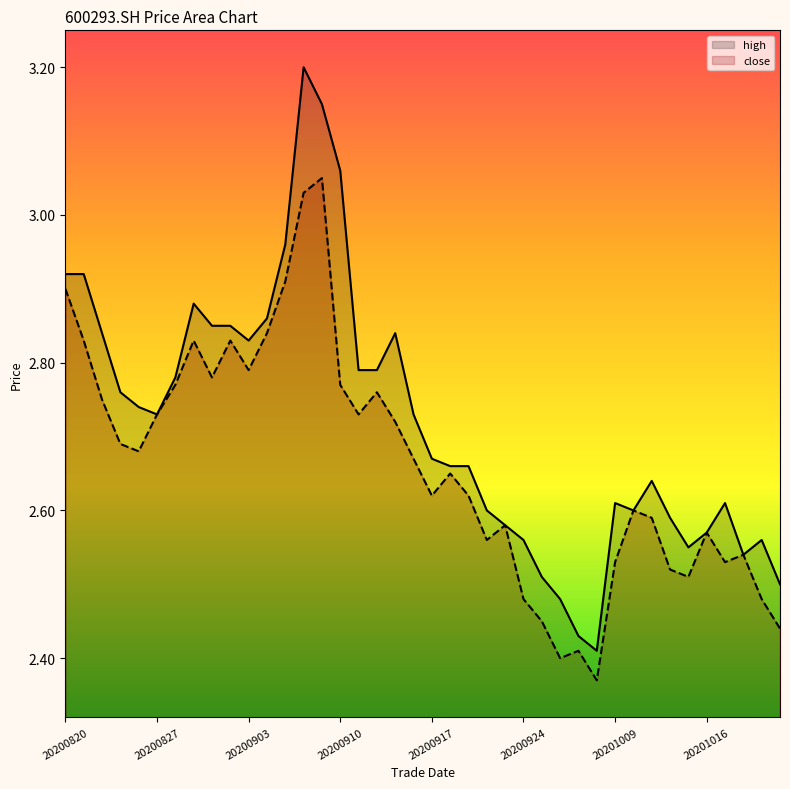

Reading left to right, extract all data points from this chart.

close: 20200820=2.9	20200821=2.8	20200824=2.8	20200825=2.7	20200826=2.7	20200827=2.7	20200828=2.8	20200831=2.8	20200901=2.8	20200902=2.8	20200903=2.8	20200904=2.8	20200907=2.9	20200908=3.0	20200909=3.0	20200910=2.8	20200911=2.7	20200914=2.8	20200915=2.7	20200916=2.7	20200917=2.6	20200918=2.6	20200921=2.6	20200922=2.6	20200923=2.6	20200924=2.5	20200925=2.5	20200928=2.4	20200929=2.4	20200930=2.4	20201009=2.5	20201012=2.6	20201013=2.6	20201014=2.5	20201015=2.5	20201016=2.6	20201019=2.5	20201020=2.5	20201021=2.5	20201022=2.4
high: 20200820=2.9	20200821=2.9	20200824=2.8	20200825=2.8	20200826=2.7	20200827=2.7	20200828=2.8	20200831=2.9	20200901=2.9	20200902=2.9	20200903=2.8	20200904=2.9	20200907=3.0	20200908=3.2	20200909=3.1	20200910=3.1	20200911=2.8	20200914=2.8	20200915=2.8	20200916=2.7	20200917=2.7	20200918=2.7	20200921=2.7	20200922=2.6	20200923=2.6	20200924=2.6	20200925=2.5	20200928=2.5	20200929=2.4	20200930=2.4	20201009=2.6	20201012=2.6	20201013=2.6	20201014=2.6	20201015=2.5	20201016=2.6	20201019=2.6	20201020=2.5	20201021=2.6	20201022=2.5